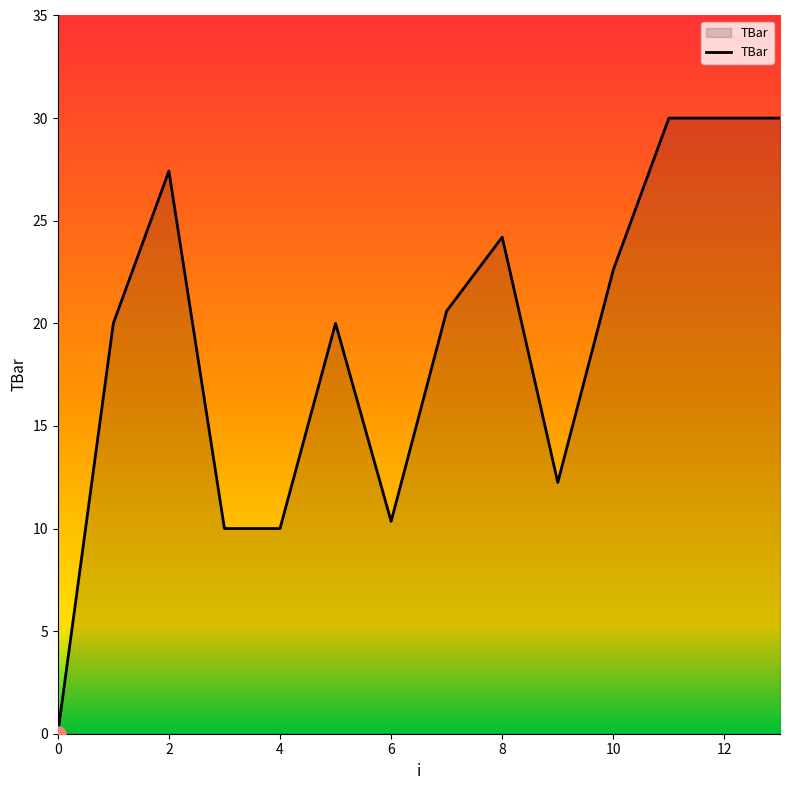

What is the greatest value displayed?

30.0